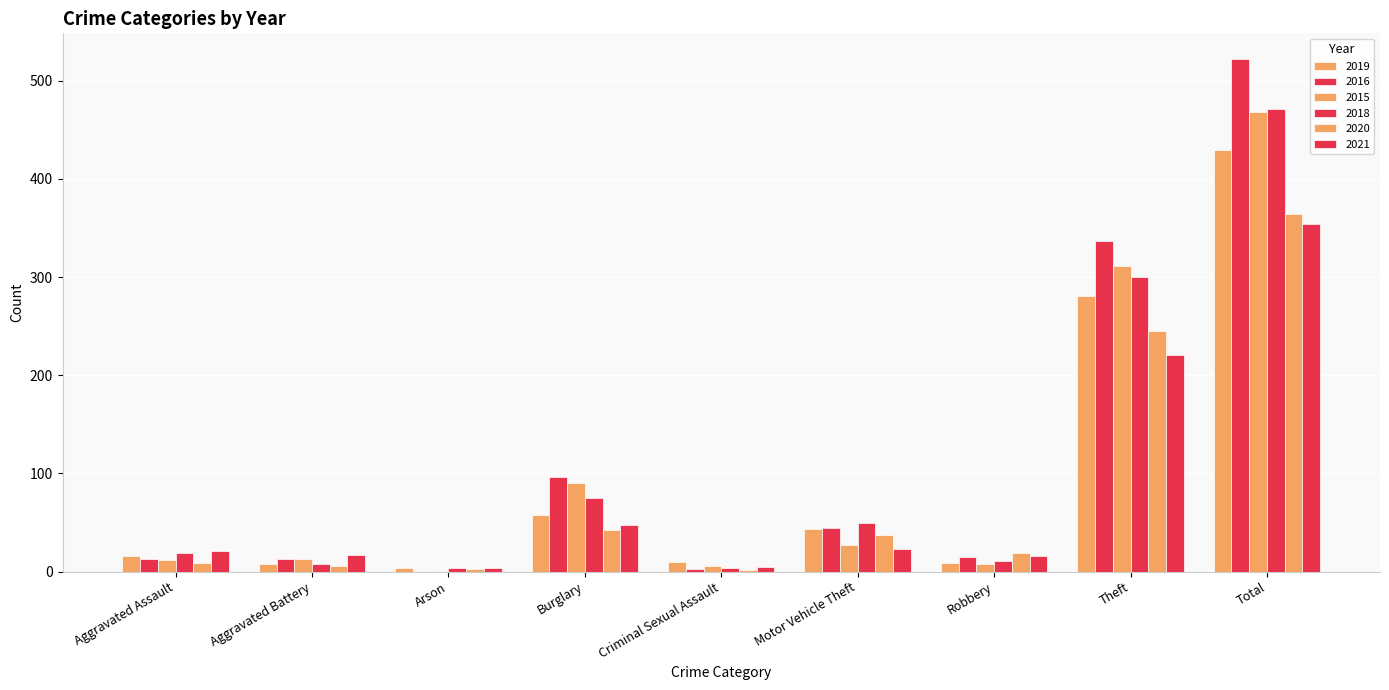

How many groups of bars are there?

9